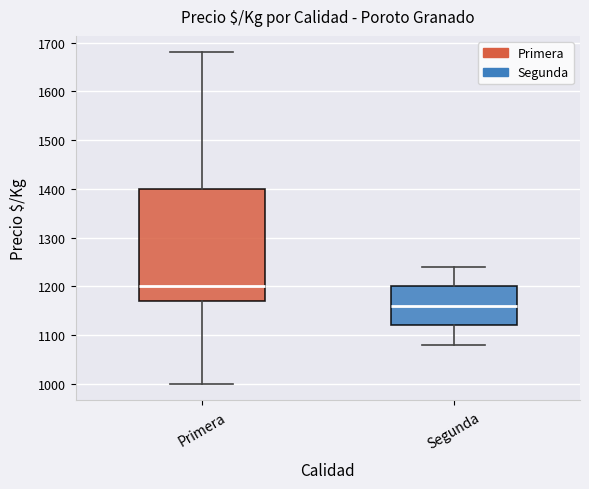

Reading left to right, transcribe this box plot: for each box, give where its median line is, the range the box spans, and where its two whiskers end, as read against the y-axis. The values are not printed on the chart, so give them approximately, as read against the axis.

Primera: median 1200, box 1170 to 1400, whiskers 1000 to 1680
Segunda: median 1160, box 1120 to 1200, whiskers 1080 to 1240